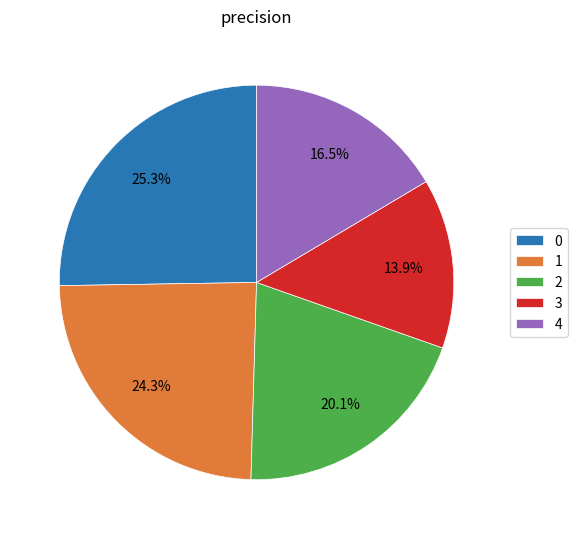

How many segments does this pie chart have?

5